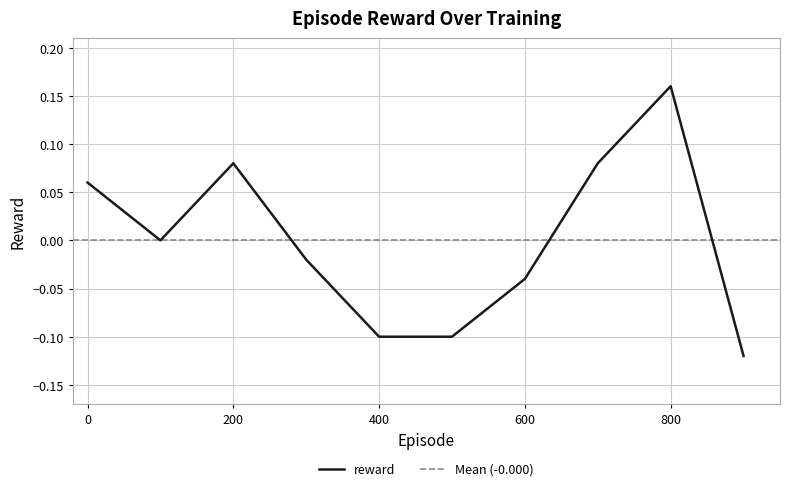

Count the number of categories in the chart.

10